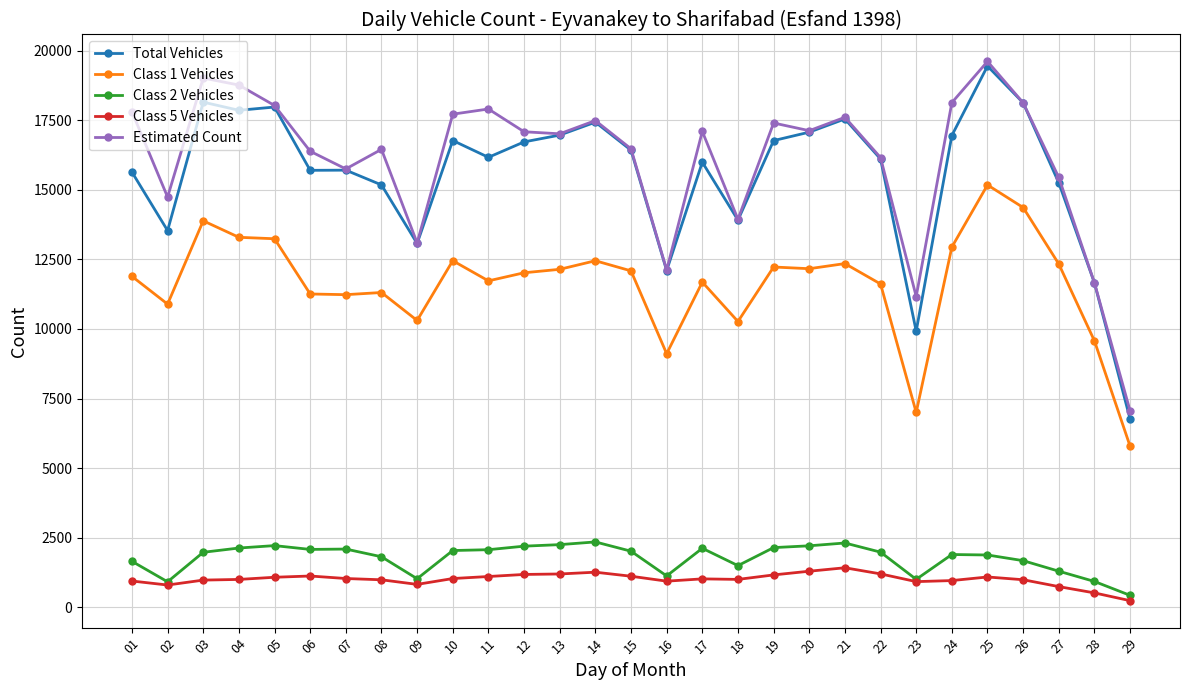

What is the difference between the highest and lowest values at 04?

17759